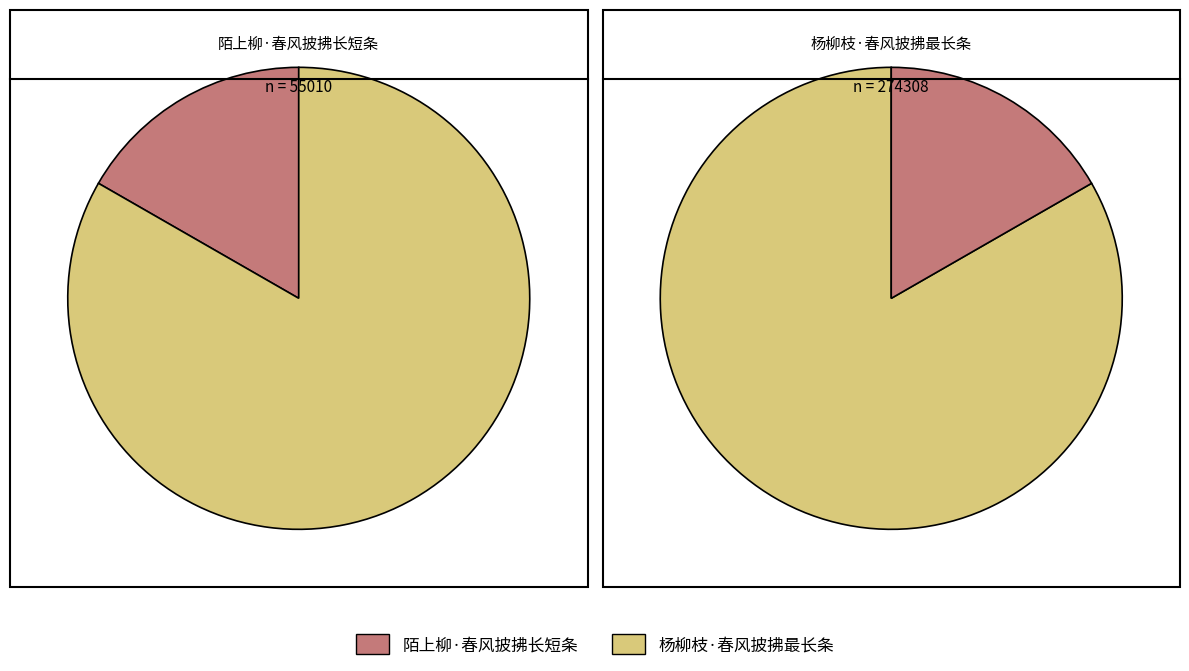

To the nearest percent, what percentage of the pie is 杨柳枝·春风披拂最长条?

83%